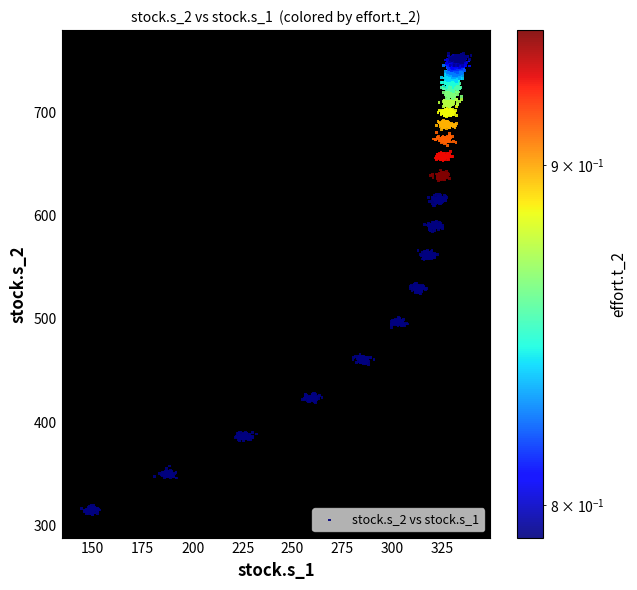

What is the range of X values (max minus min)?

195.2